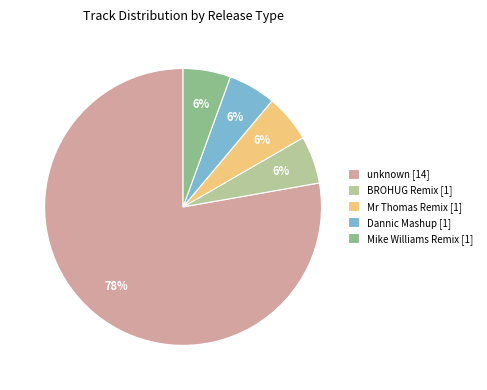

How many slices are in this pie chart?

5